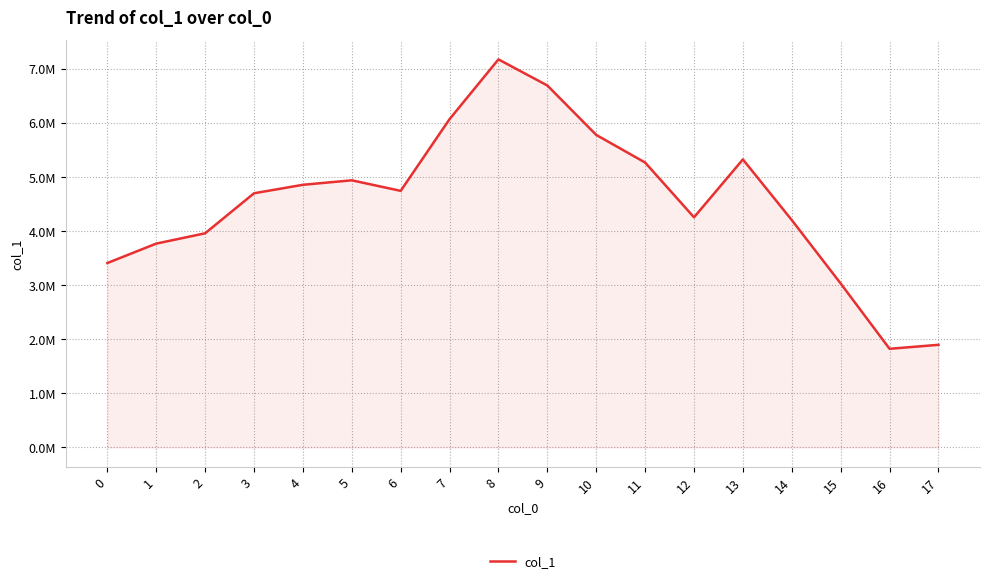

True or false: there are more than 1 points higher than both neighbors.

True